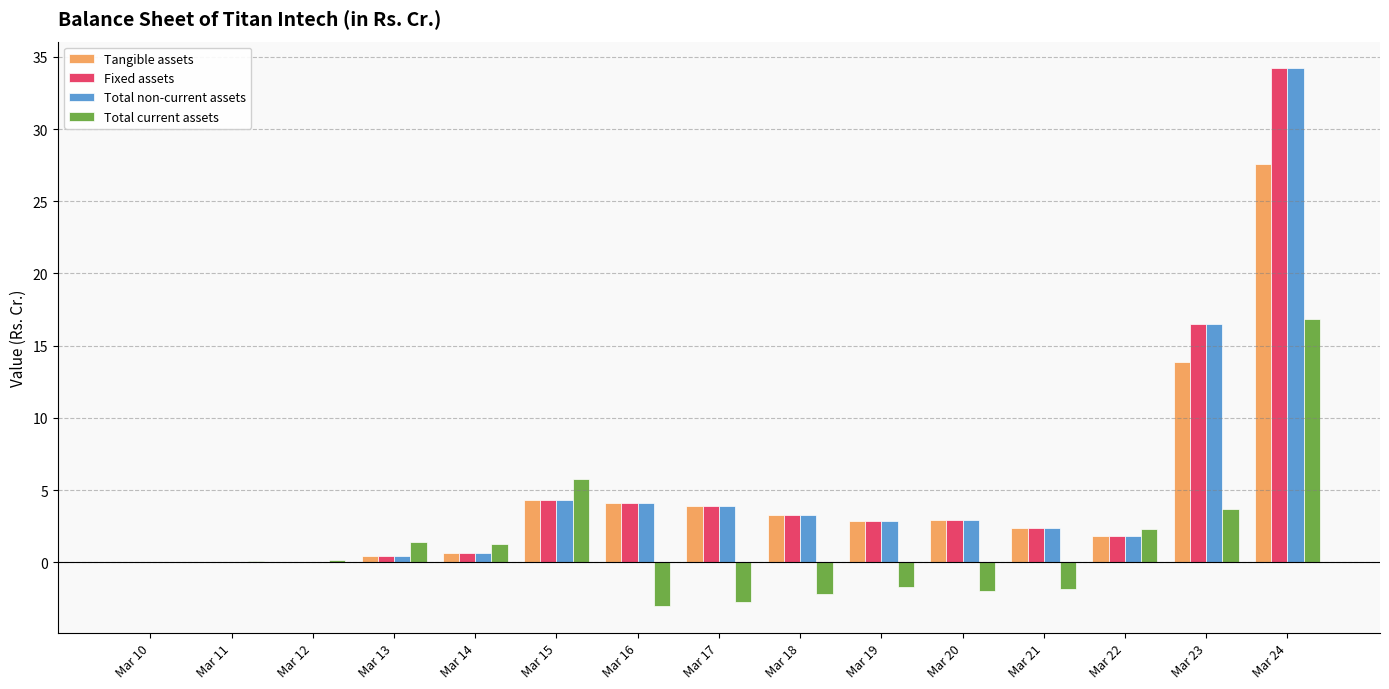

What are all the series names shown in the legend?

Tangible assets, Fixed assets, Total non-current assets, Total current assets